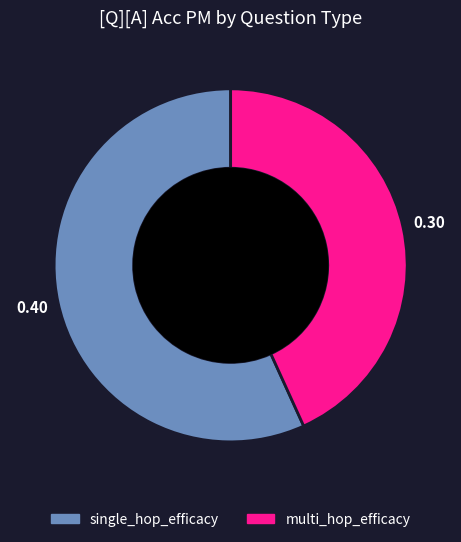

Count the number of slices in the pie.

2